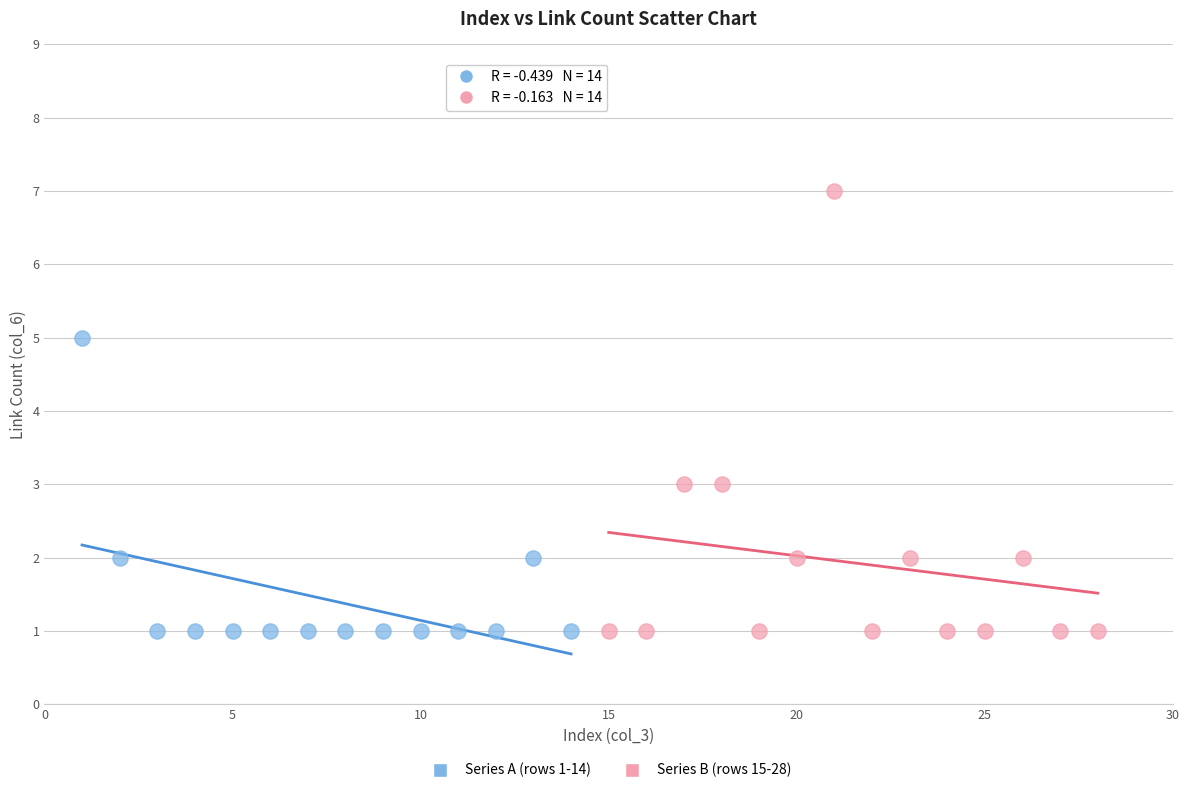

What are all the series names shown in the legend?

Series A (rows 1-14), Series B (rows 15-28)